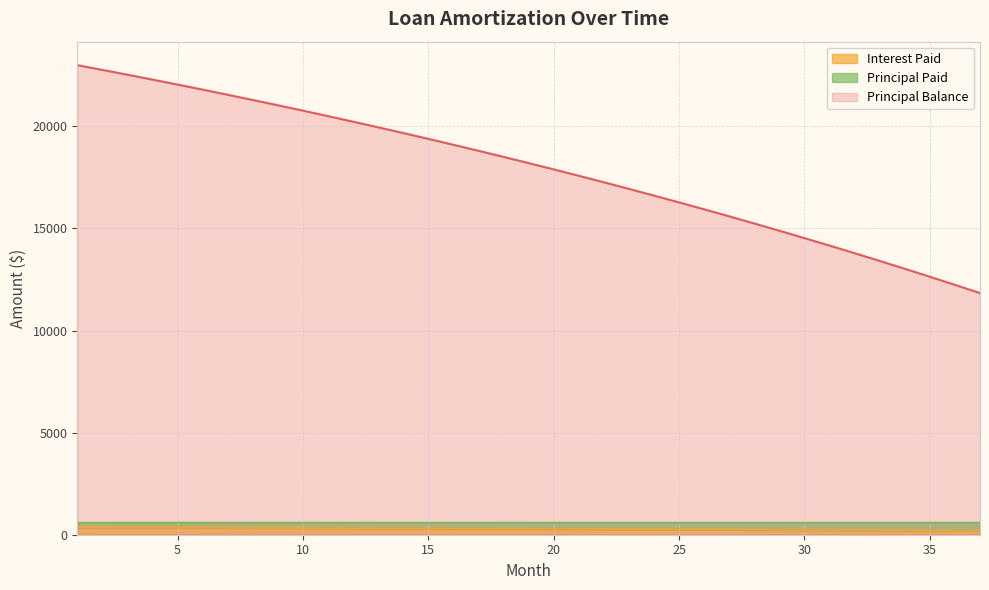

Does the chart have visible grid lines?

Yes